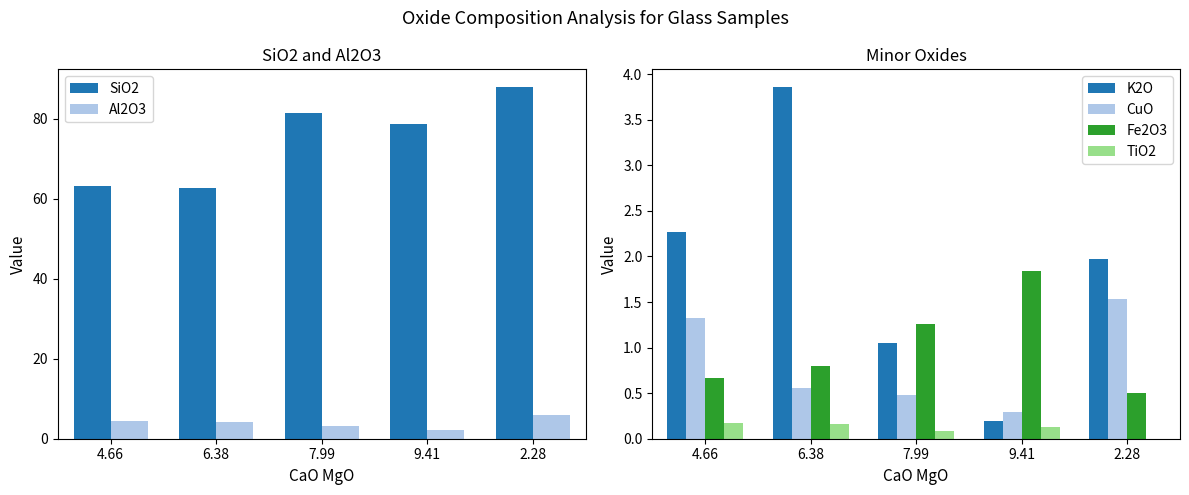

What is the approximate value of K2O at 2.28?

2.0